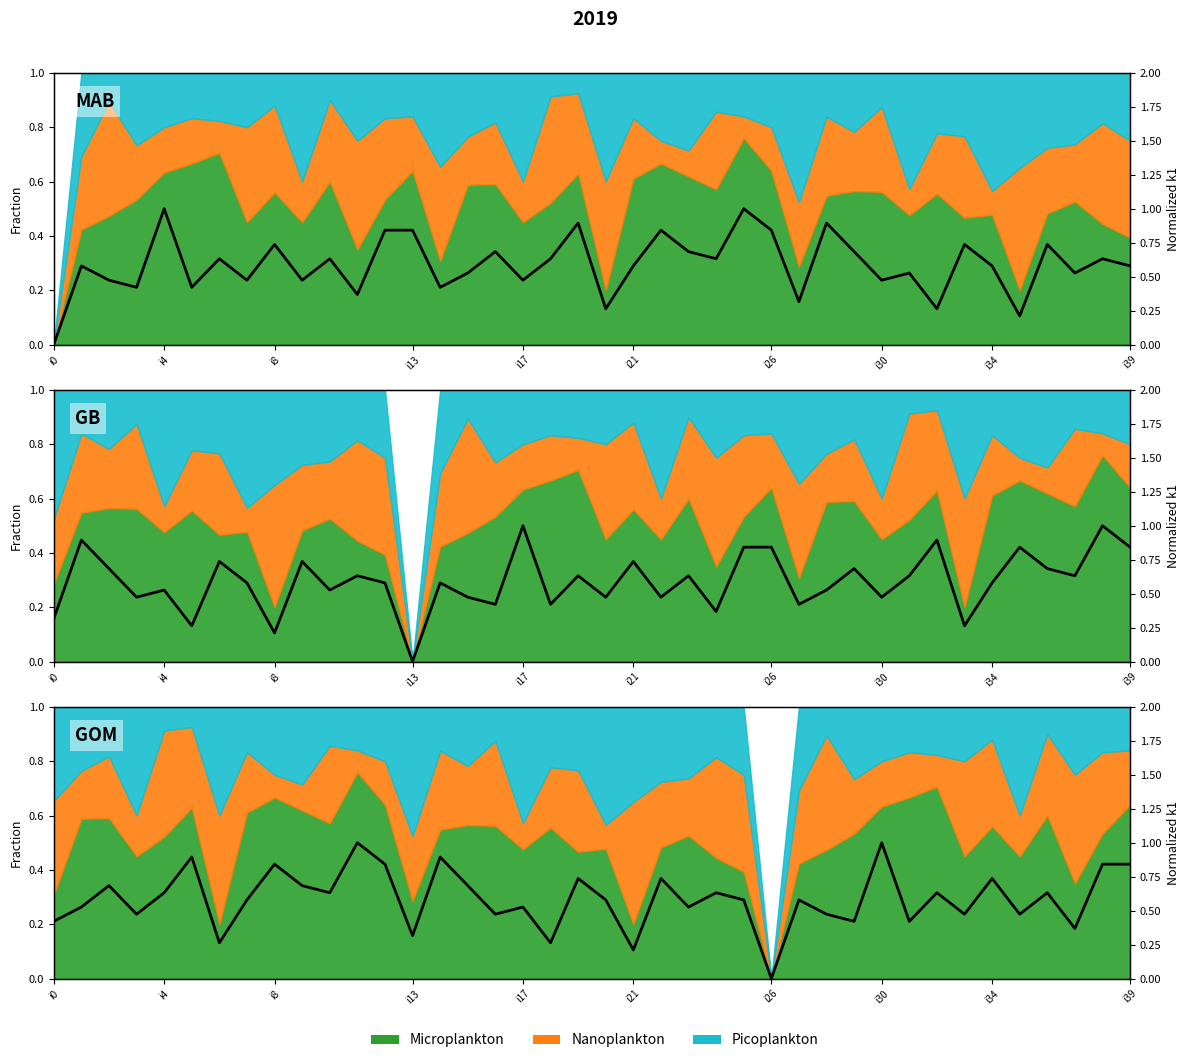

Reading left to right, what are all the values shown in this chart?

0.4	0.5	0.7	0.5	0.6	0.9	0.3	0.6	0.8	0.7	0.6	1.0	0.8	0.3	0.9	0.7	0.5	0.5	0.3	0.7	0.6	0.2	0.7	0.5	0.6	0.6	0.0	0.6	0.5	0.4	1.0	0.4	0.6	0.5	0.7	0.5	0.6	0.4	0.8	0.8